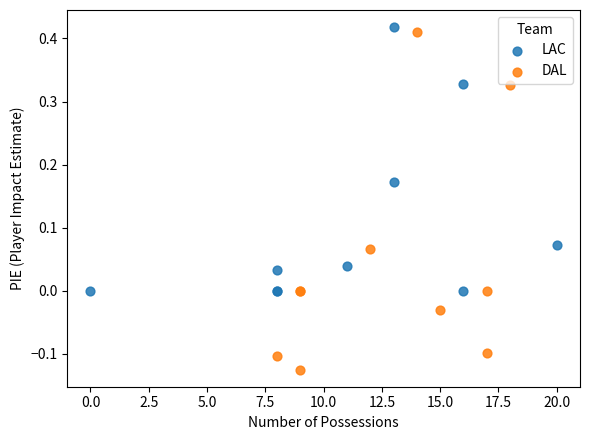

Which series has the widest spread of Y values?

DAL